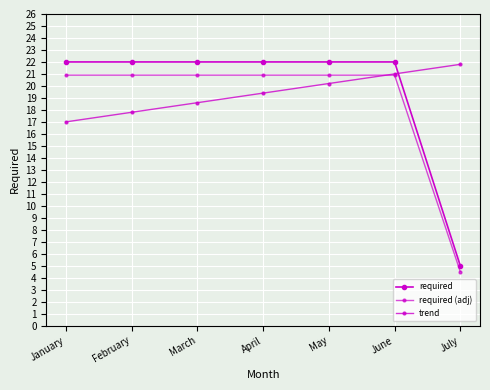

At which category does the chart reach its peak across all series?

January